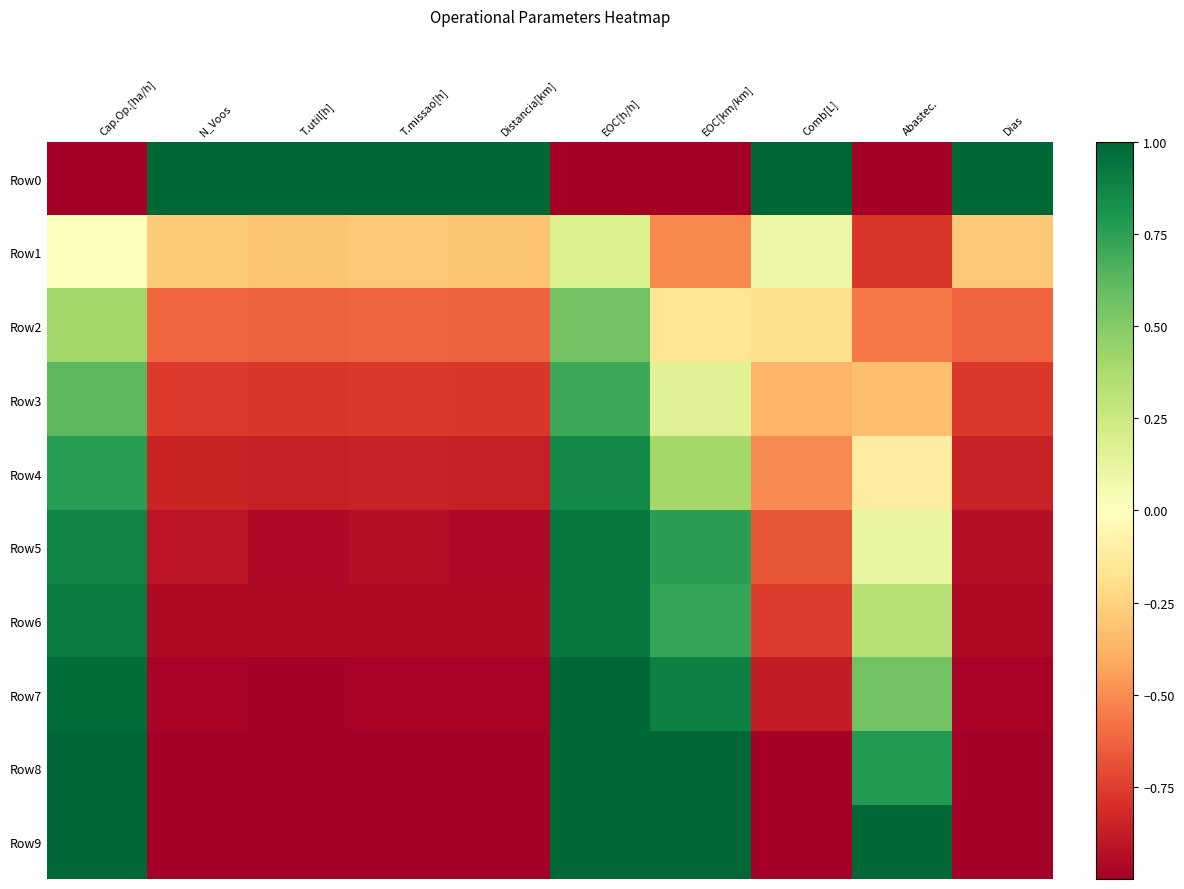

What is the spread (max minus min) of values at Cap.Op.[ha/h]?

2.0